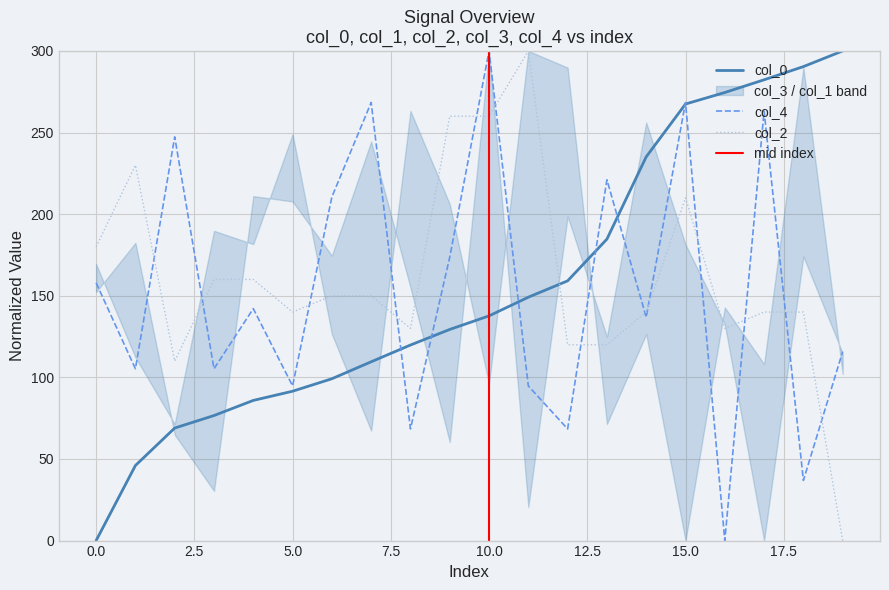

True or false: col_4 has a value of 141.4 at 10.0.

False